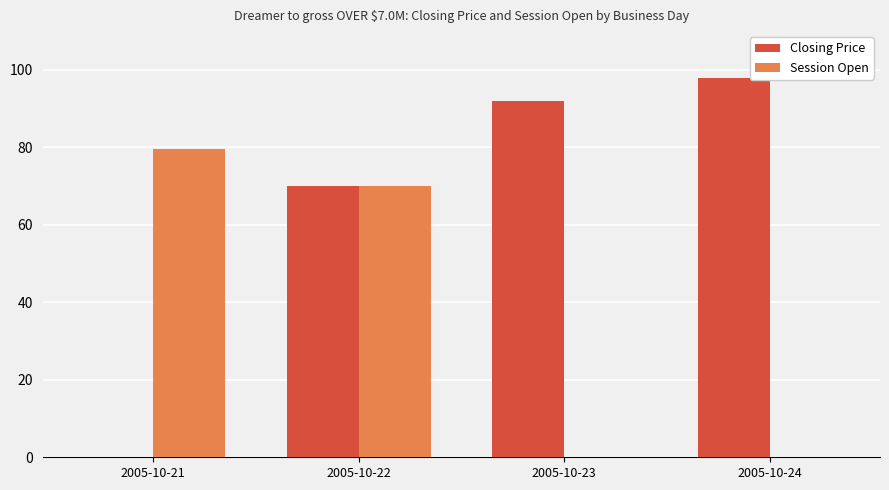

What is the sum of the Closing Price values at 2005-10-22 and 2005-10-21?

70.0